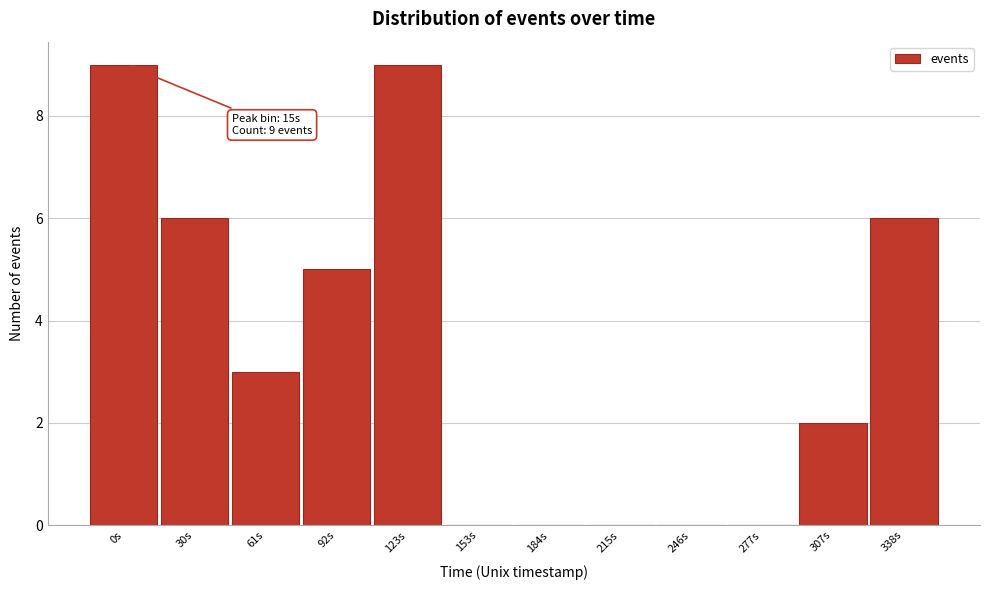

Reading left to right, list all the values displayed in this chart.

0s=9	30s=6	61s=3	92s=5	123s=9	153s=0	184s=0	215s=0	246s=0	277s=0	307s=2	338s=6